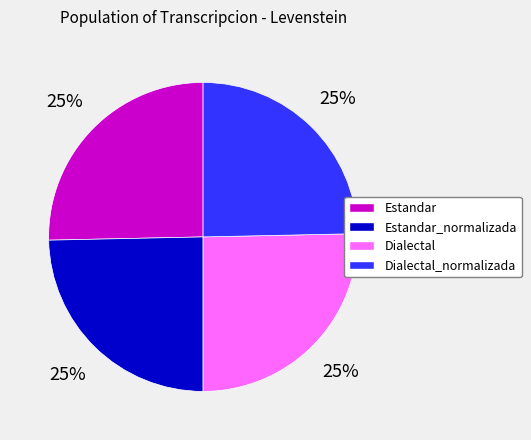

Count the number of slices in the pie.

4